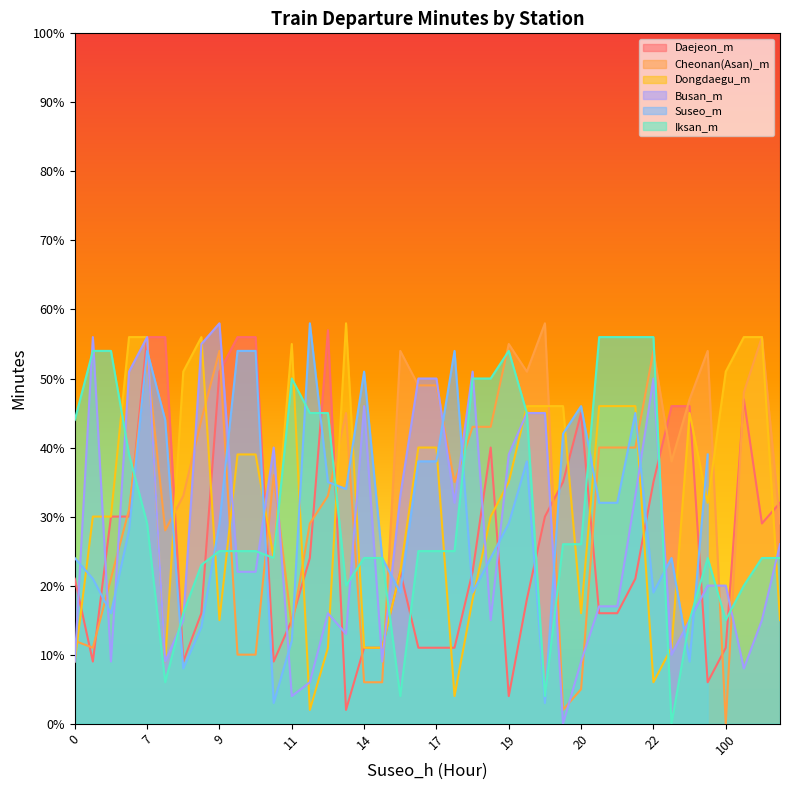

What is the average value of the Busan_m series?

27